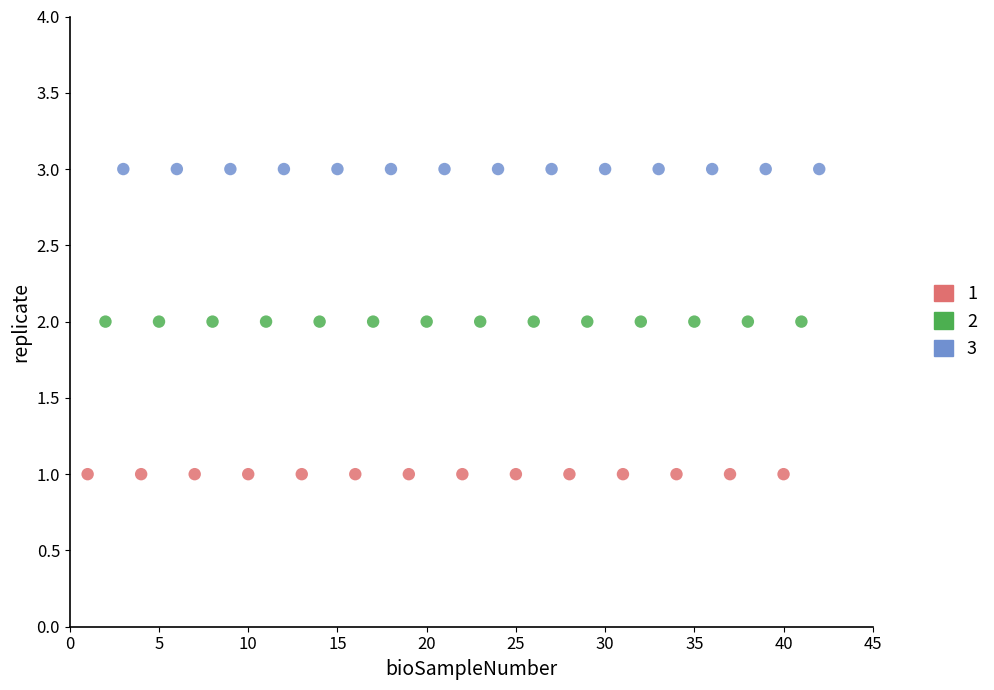

Which series reaches the maximum Y coordinate?

3